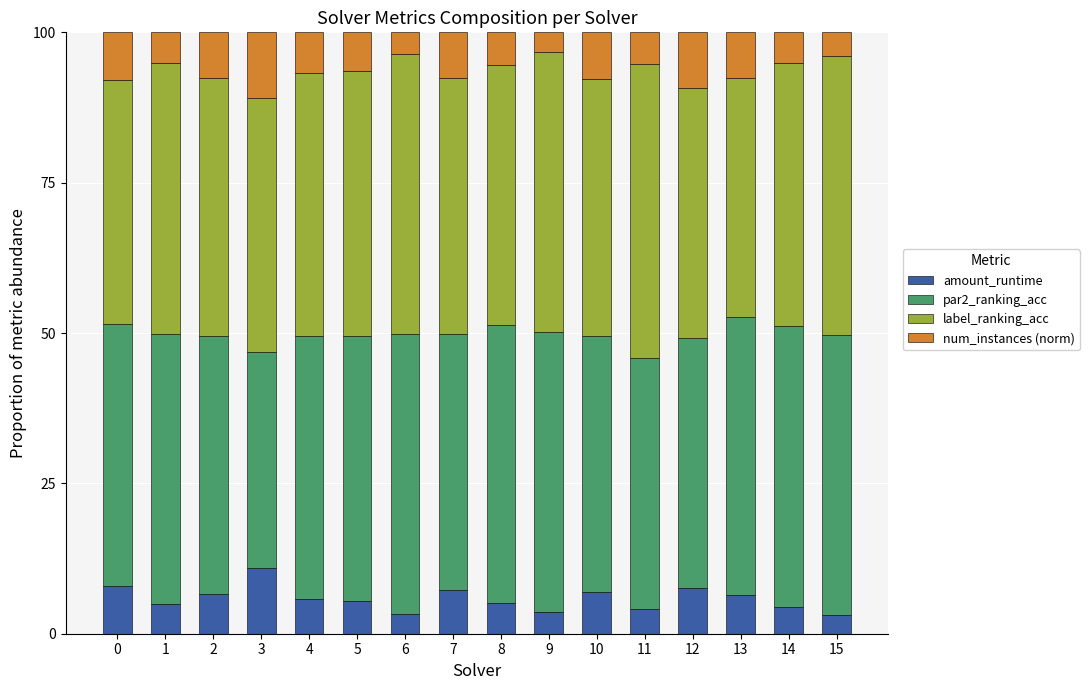

What is the total value across all series at 12?

100.0